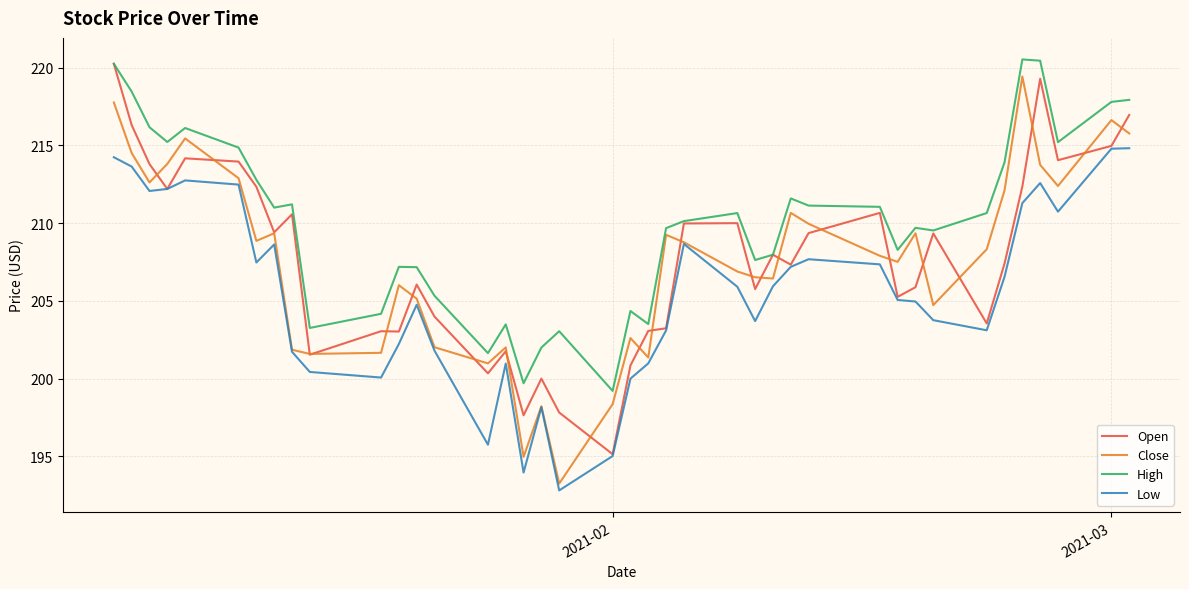

Does the chart display data point markers on the line(s)?

No